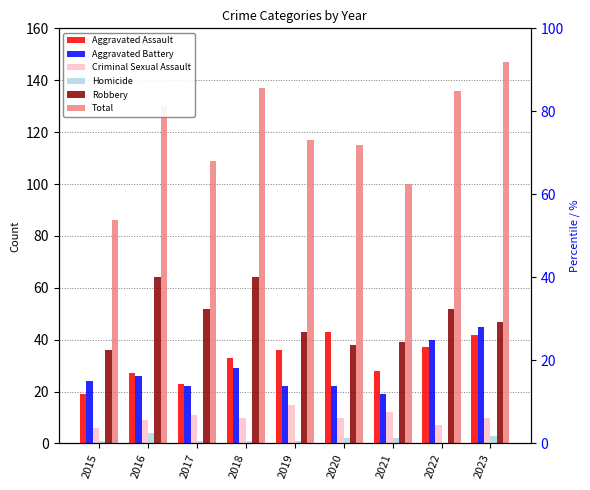

What are all the series names shown in the legend?

Aggravated Assault, Aggravated Battery, Criminal Sexual Assault, Homicide, Robbery, Total